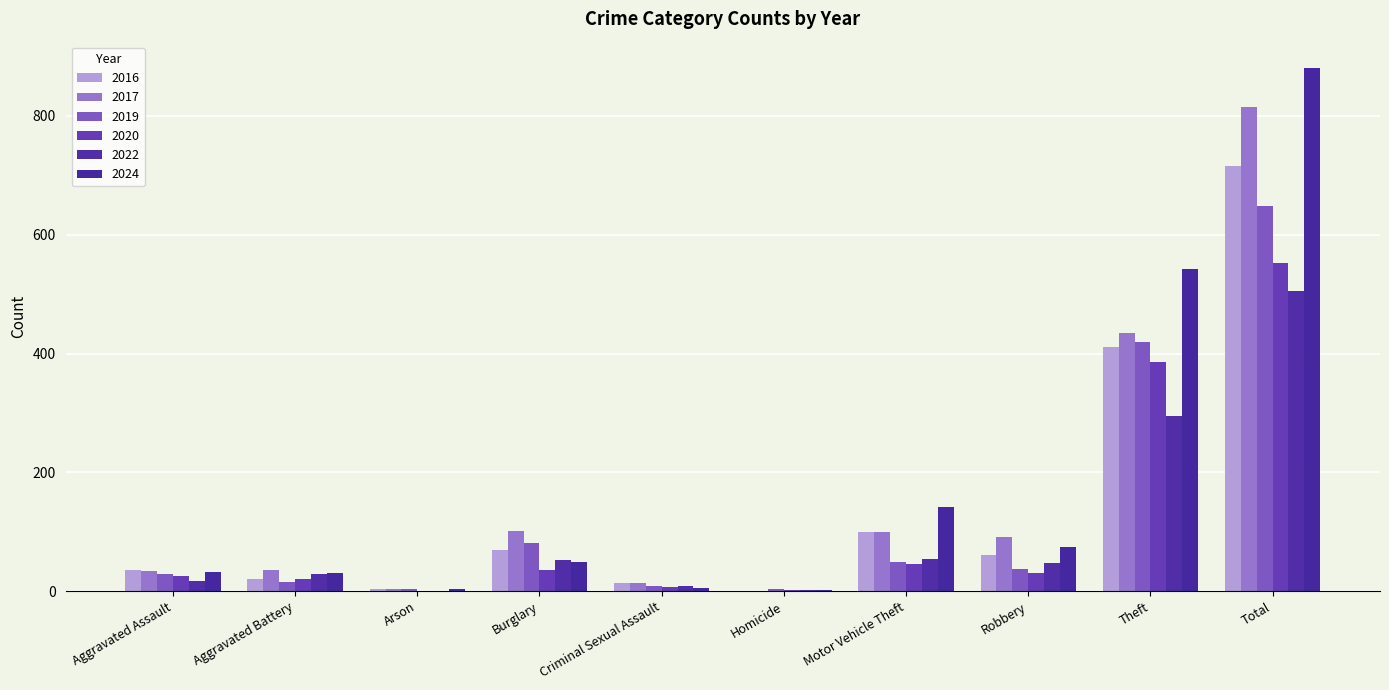

How many groups of bars are there?

10